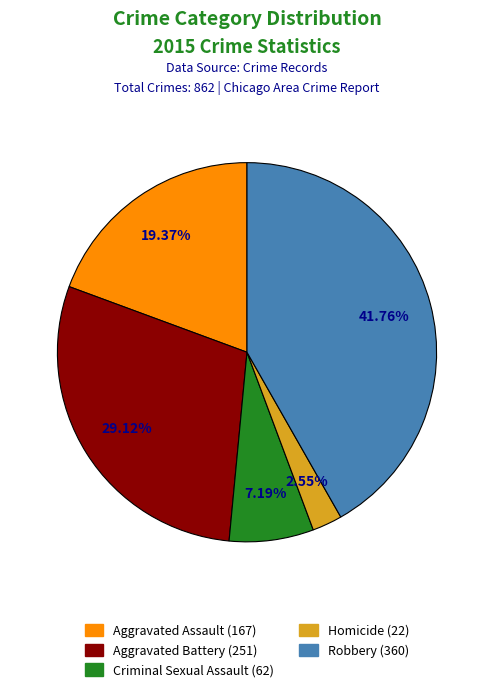

To the nearest percent, what is the difference between the largest and smallest slice percentages?

39%